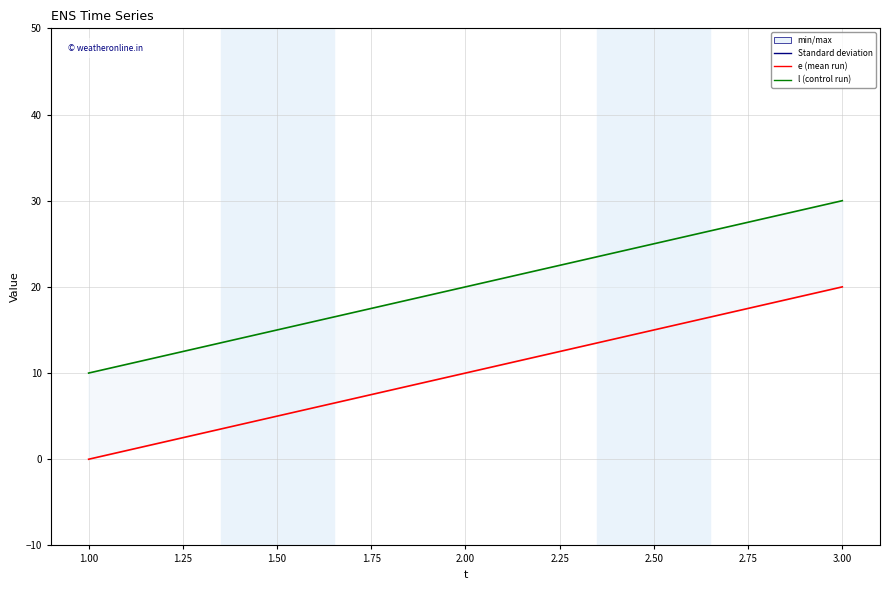

Reading left to right, extract all data points from this chart.

e: 0	10	20
l: 10	20	30